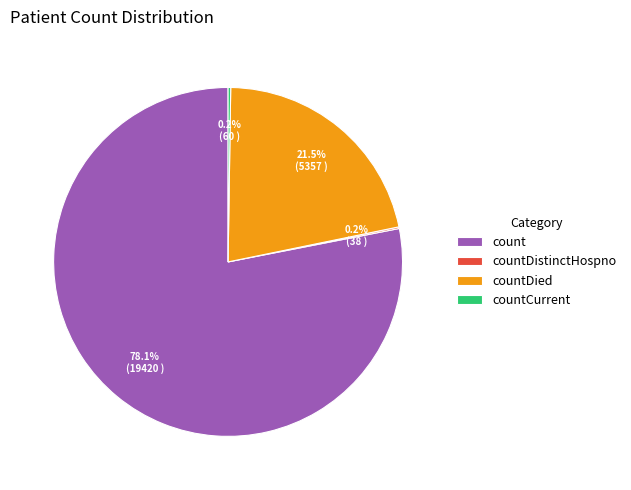

Between countDied and count, which is larger?

count